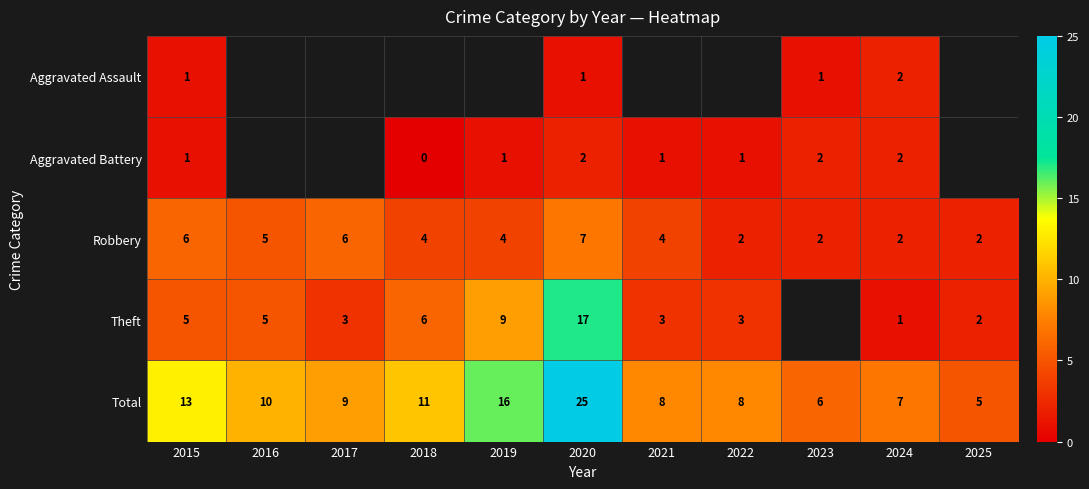

Where does the Robbery series first go above 4?

2015